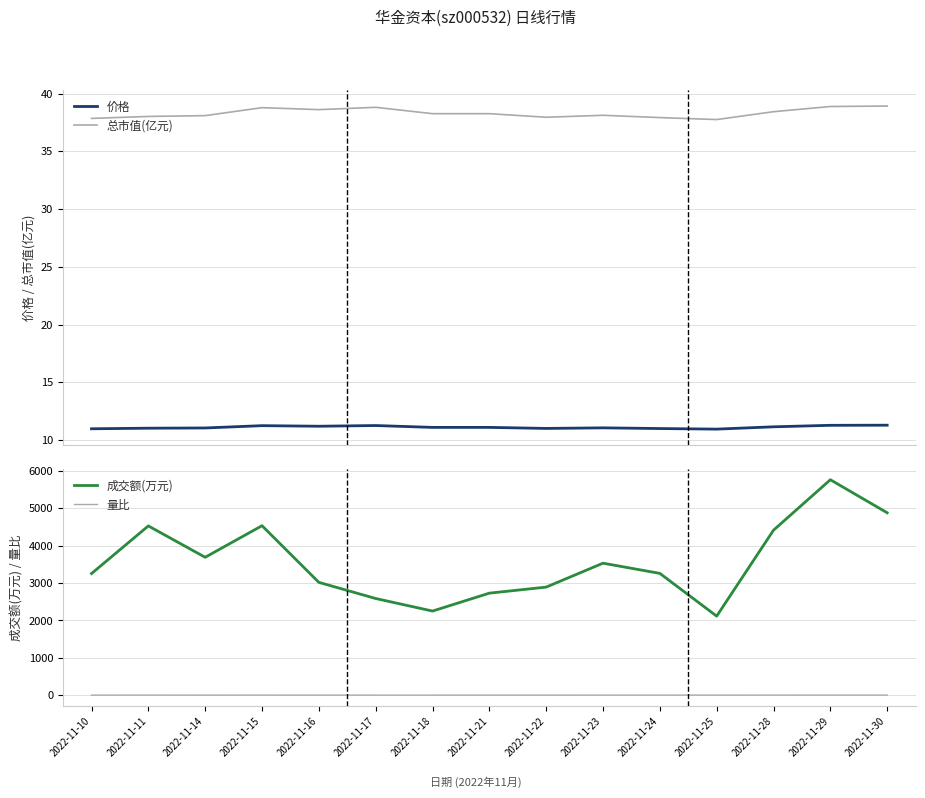

At how many categories does at least one series exceed 139?

15